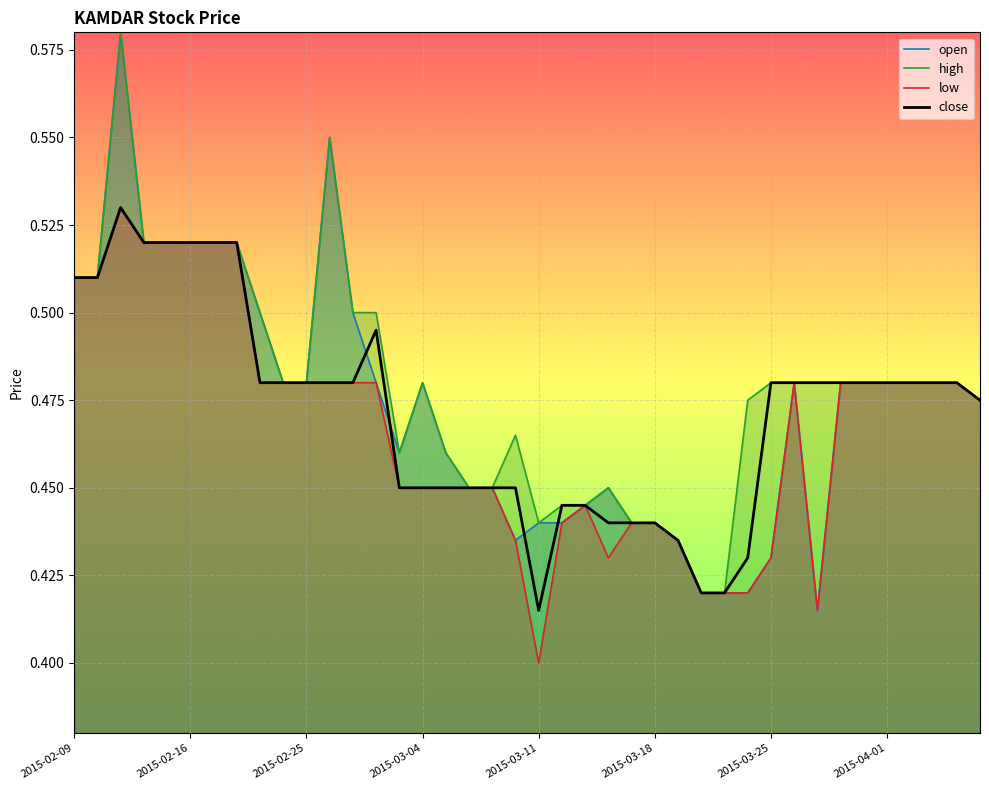

Reading left to right, list all the values displayed in this chart.

open: 0.5	0.5	0.6	0.5	0.5	0.5	0.5	0.5	0.5	0.5	0.5	0.6	0.5	0.5	0.5	0.5	0.5	0.5	0.5	0.4	0.4	0.4	0.4	0.5	0.4	0.4	0.4	0.4	0.4	0.4	0.4	0.5	0.4	0.5	0.5	0.5	0.5	0.5	0.5	0.5
high: 0.5	0.5	0.6	0.5	0.5	0.5	0.5	0.5	0.5	0.5	0.5	0.6	0.5	0.5	0.5	0.5	0.5	0.5	0.5	0.5	0.4	0.4	0.4	0.5	0.4	0.4	0.4	0.4	0.4	0.5	0.5	0.5	0.5	0.5	0.5	0.5	0.5	0.5	0.5	0.5
low: 0.5	0.5	0.5	0.5	0.5	0.5	0.5	0.5	0.5	0.5	0.5	0.5	0.5	0.5	0.5	0.5	0.5	0.5	0.5	0.4	0.4	0.4	0.4	0.4	0.4	0.4	0.4	0.4	0.4	0.4	0.4	0.5	0.4	0.5	0.5	0.5	0.5	0.5	0.5	0.5
close: 0.5	0.5	0.5	0.5	0.5	0.5	0.5	0.5	0.5	0.5	0.5	0.5	0.5	0.5	0.5	0.5	0.5	0.5	0.5	0.5	0.4	0.4	0.4	0.4	0.4	0.4	0.4	0.4	0.4	0.4	0.5	0.5	0.5	0.5	0.5	0.5	0.5	0.5	0.5	0.5